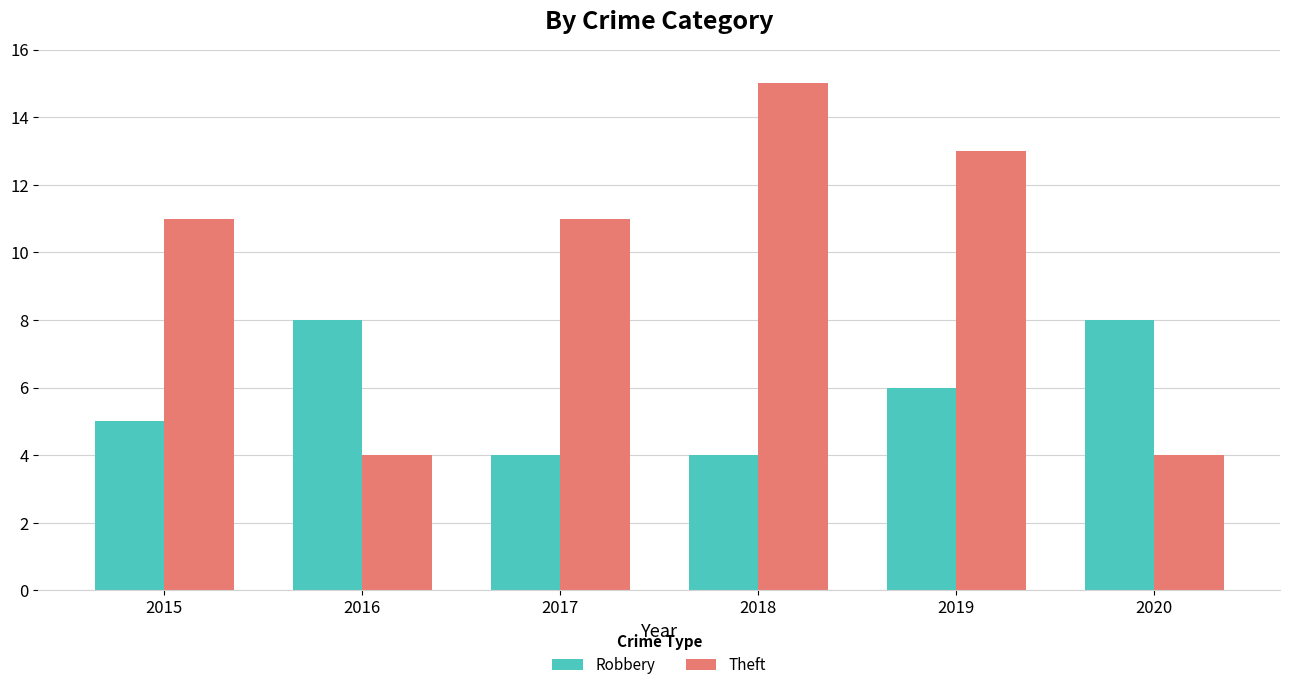

What value does the Robbery series have at 2017?

4